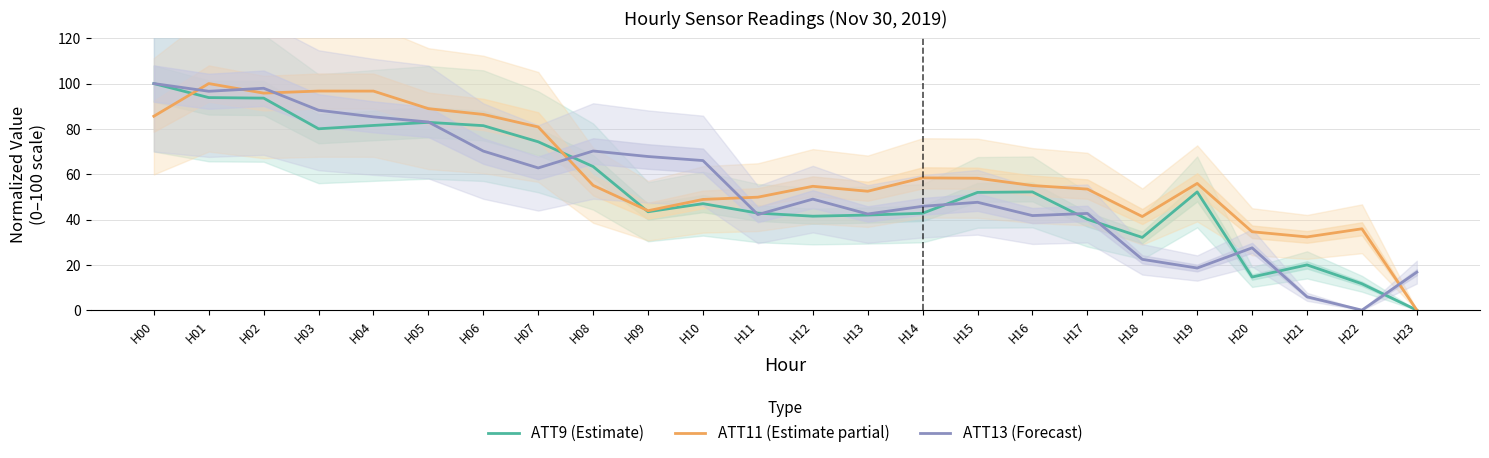

What is the spread (max minus min) of values at H18?

18.9